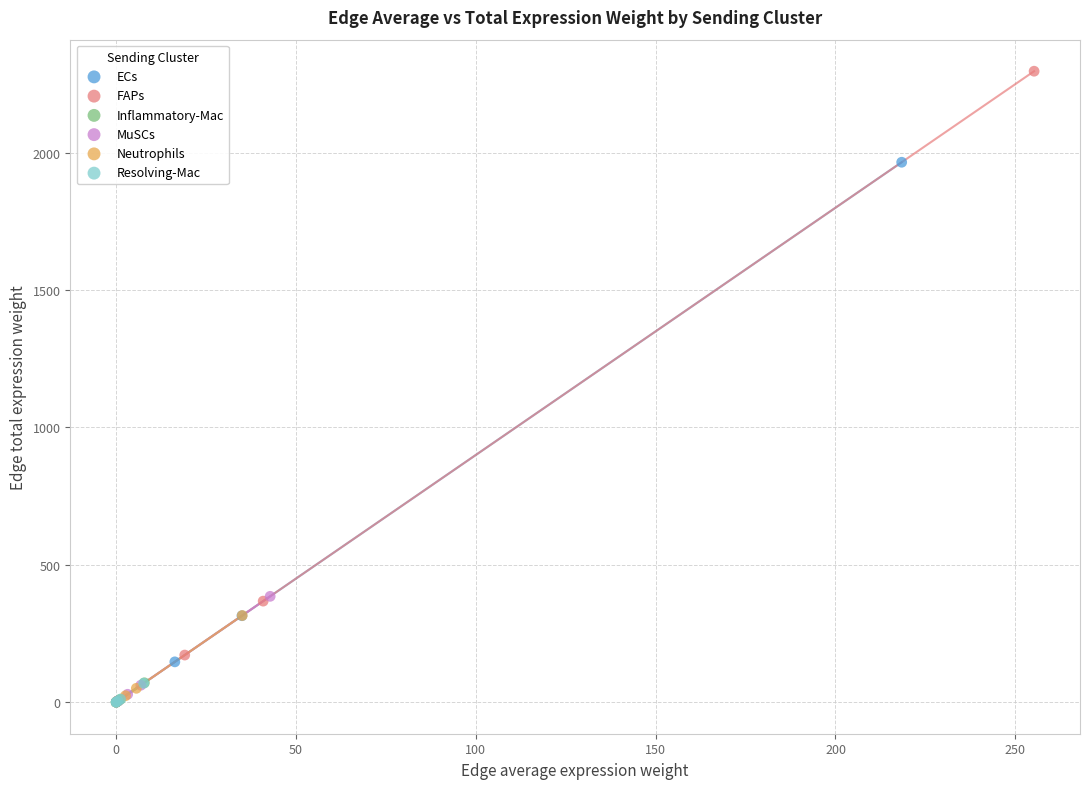

Which series has the largest Y range (max minus min)?

FAPs